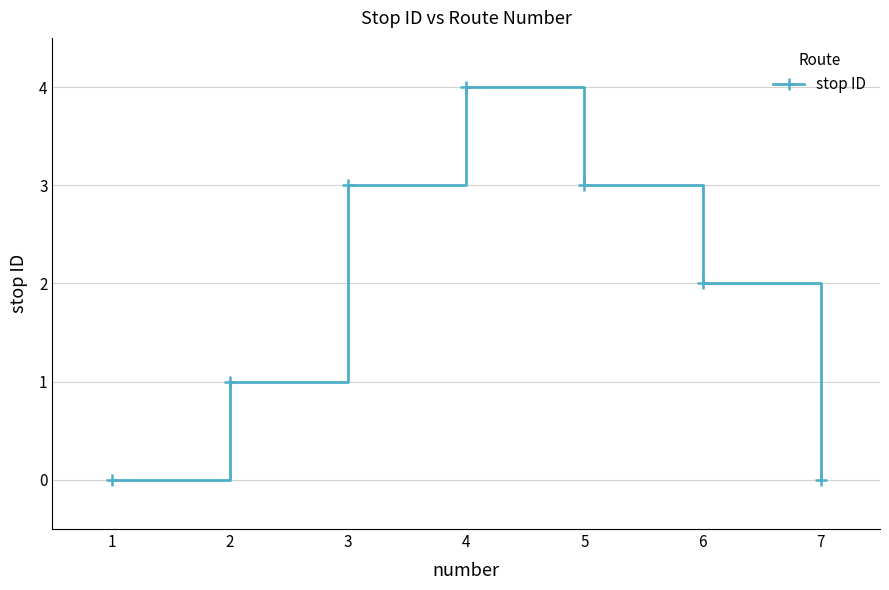

What is the average value?

2